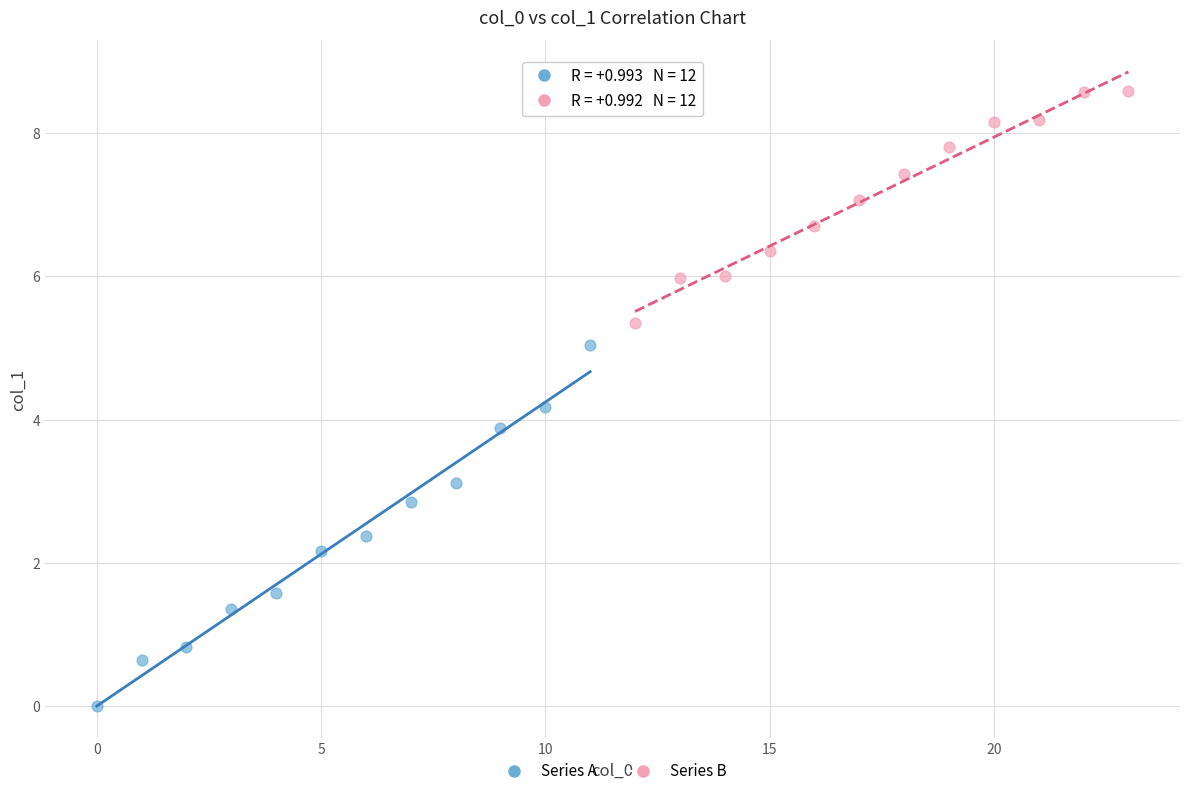

Which series contains the highest Y value?

Series B